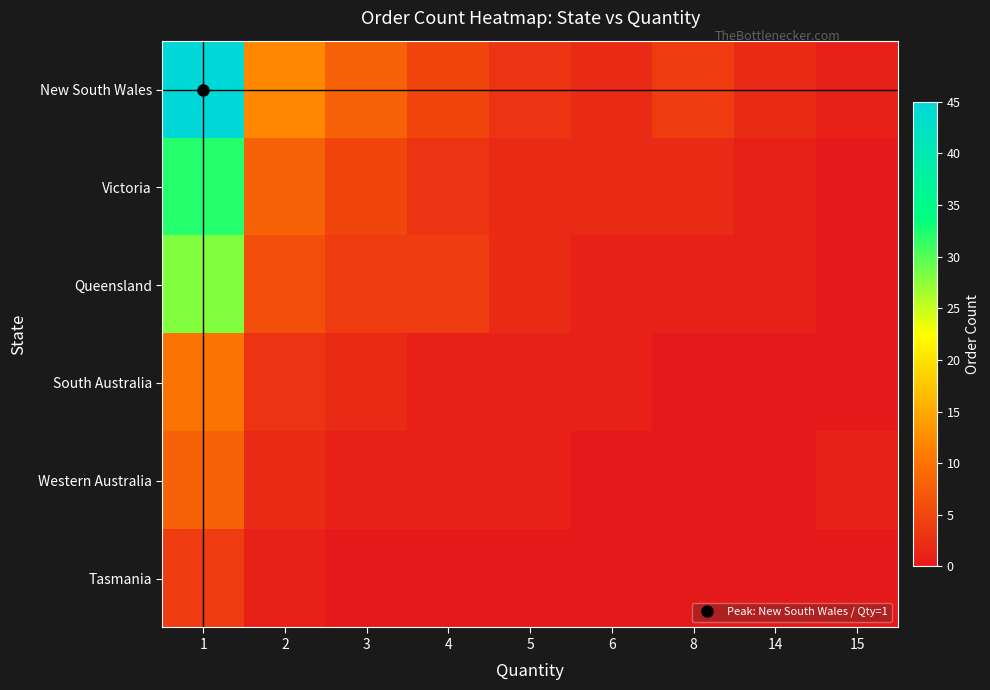

Between 6 and 5, which is larger?

5